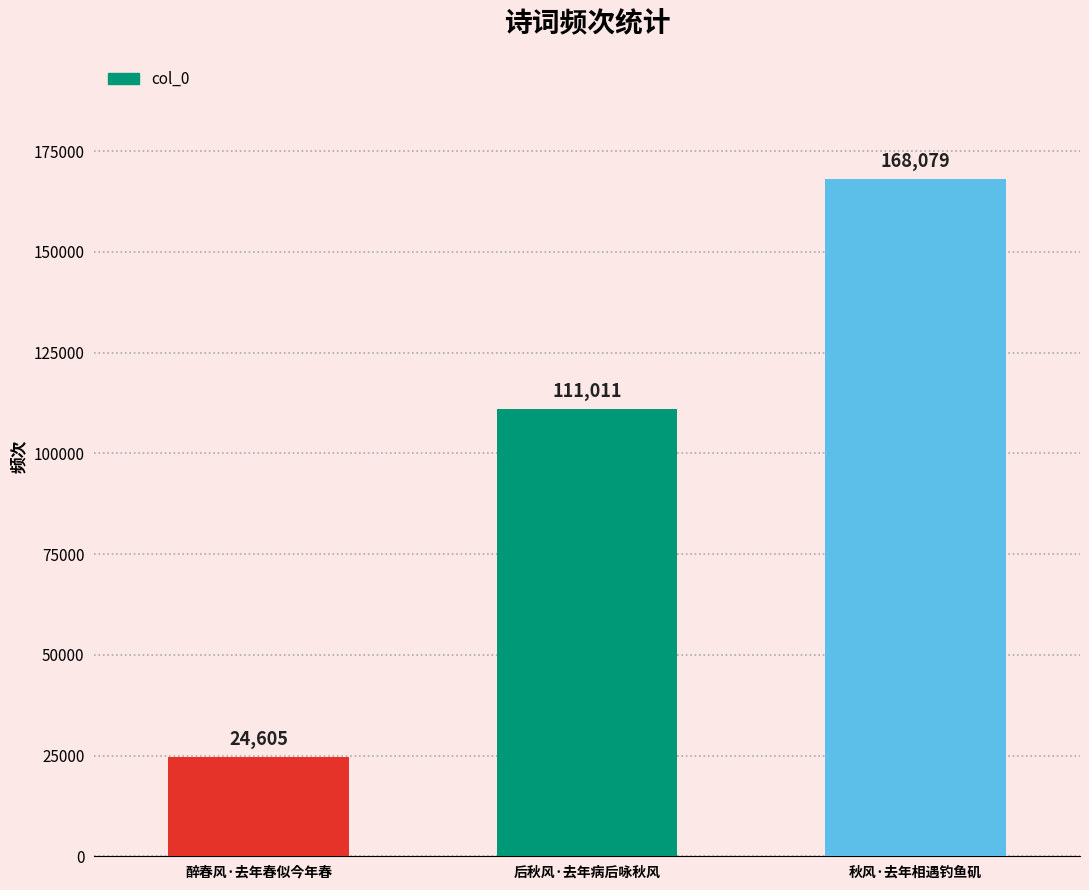

What is the minimum value shown in the chart?

24605